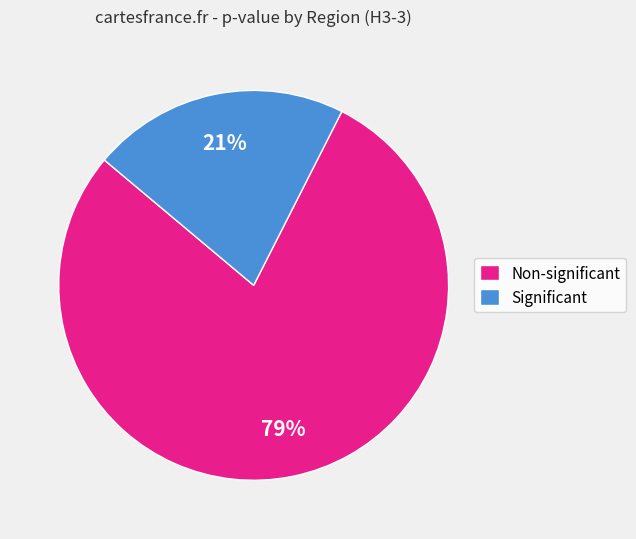

To the nearest percent, what portion does Significant represent?

21%